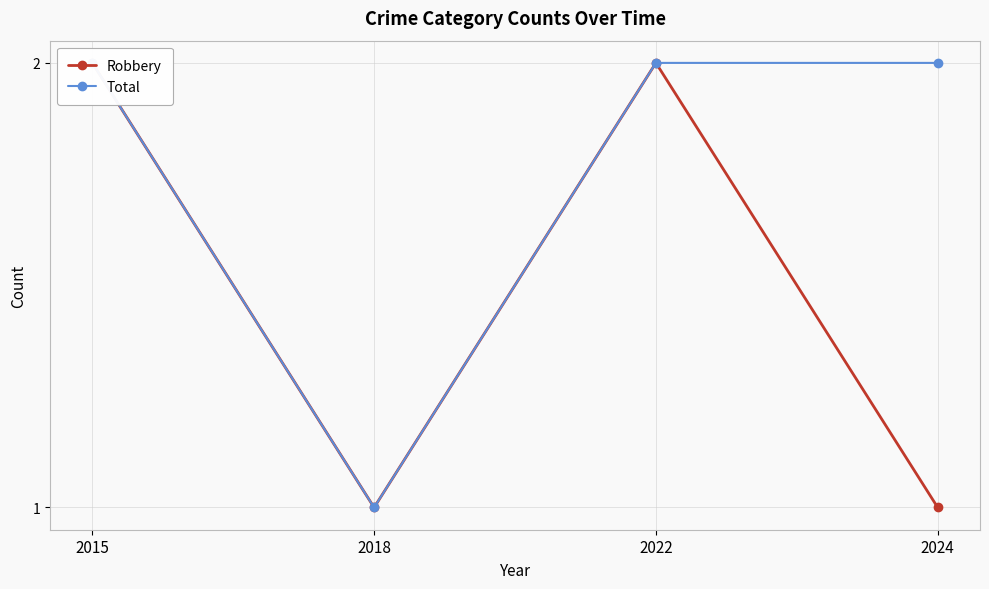

Count the Total values in the range 2 to 3.

3